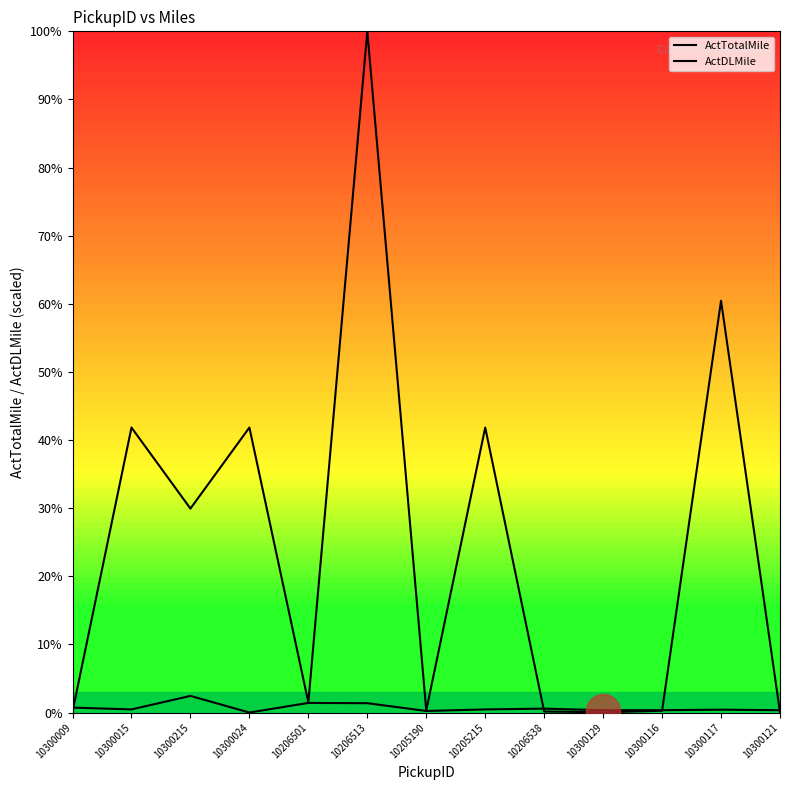

What are all the series names shown in the legend?

ActTotalMile, ActDLMile